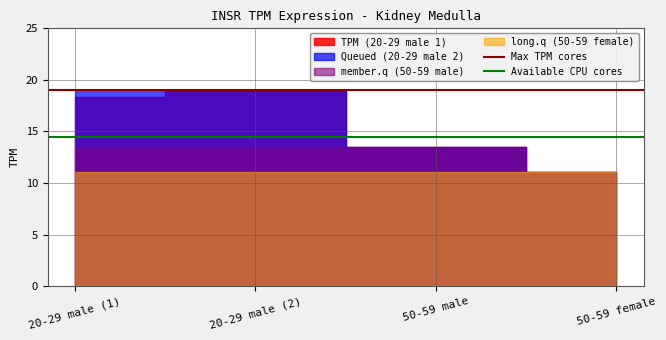

What is the minimum value for Available CPU cores?

14.5